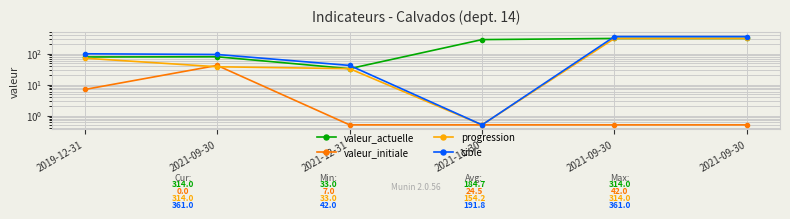

True or false: cible has a value of 0.5 at 2021-11-30.

True